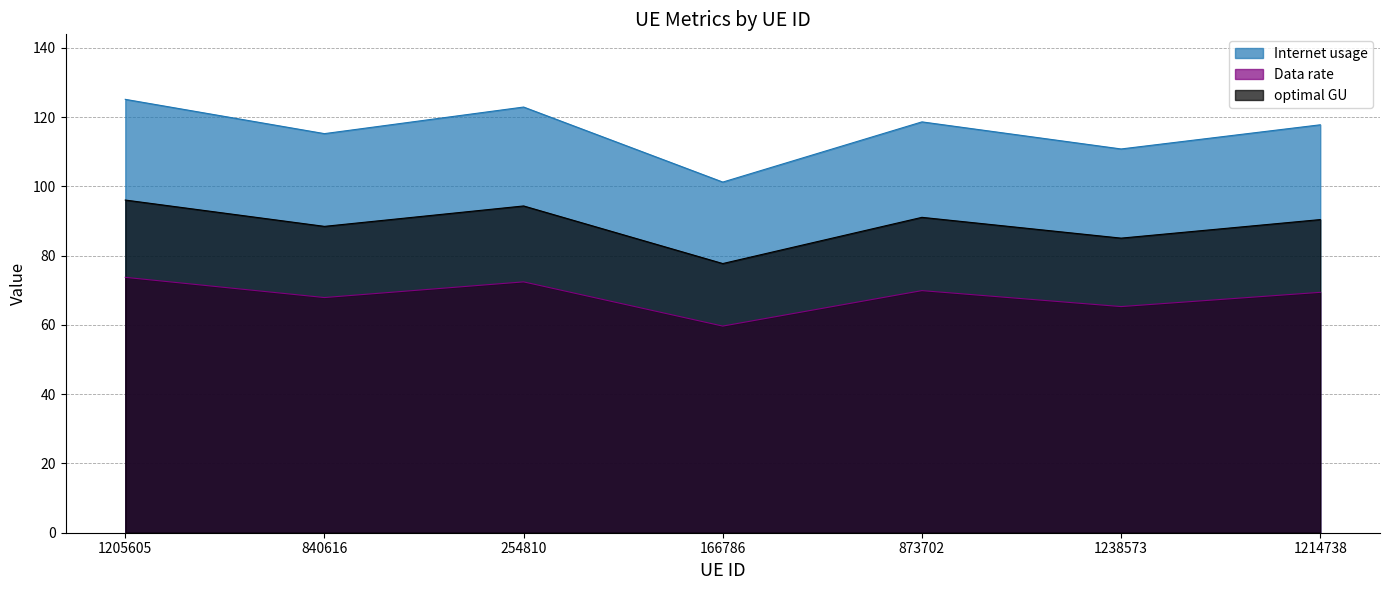

At which label is optimal GU closest to 86?

1238573